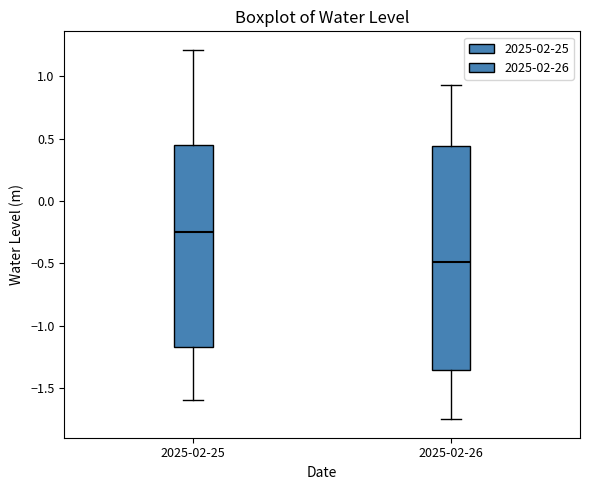

Where does the lower whisker of the box for 2025-02-25 end on the y-axis? The values are not printed on the chart, so give them approximately, as read against the axis.

-1.60